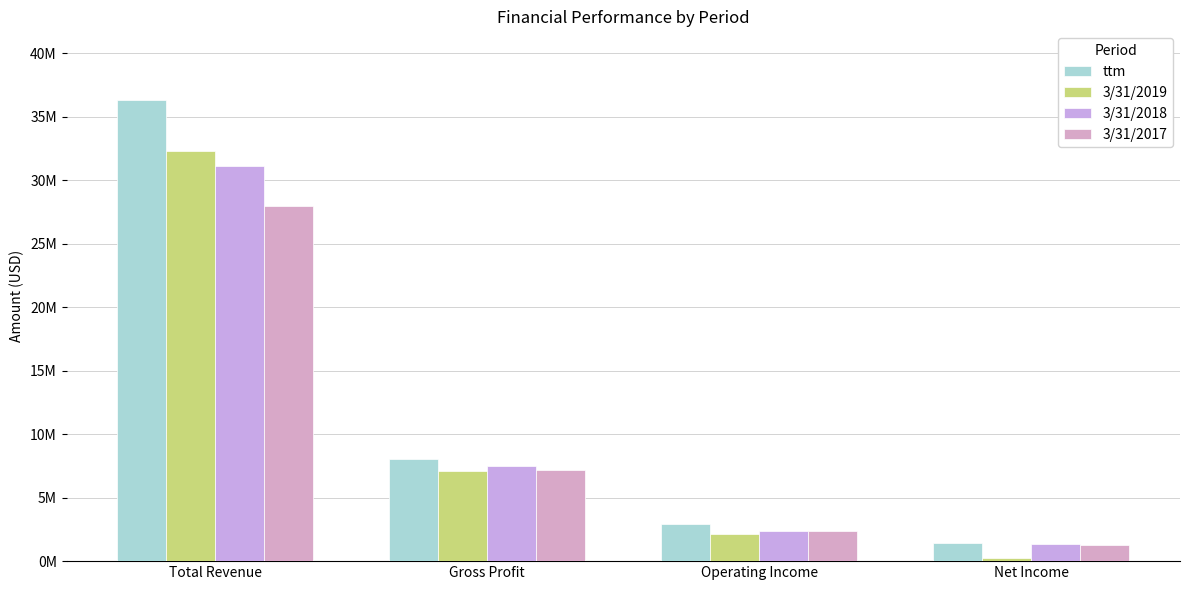

What is the label of the 3rd bar from the left?

Operating Income